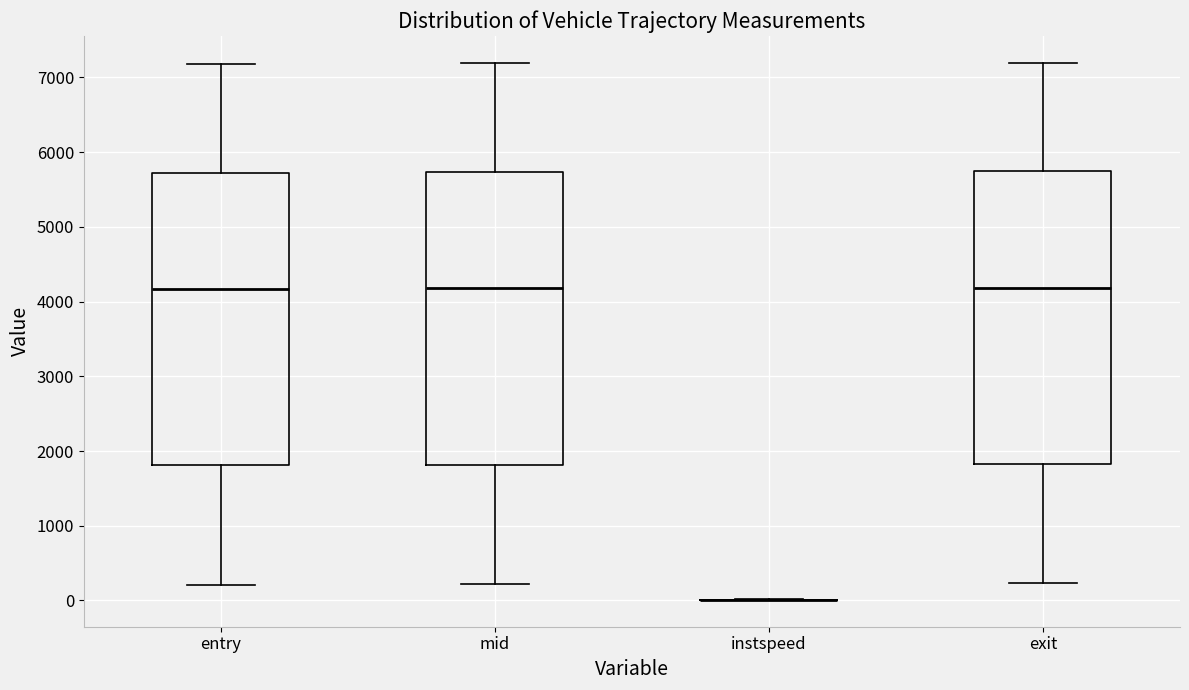

Reading left to right, transcribe this box plot: for each box, give where its median line is, the range the box spans, and where its two whiskers end, as read against the y-axis. The values are not printed on the chart, so give them approximately, as read against the axis.

entry: median 4200, box 1800 to 5700, whiskers 200 to 7200
mid: median 4200, box 1800 to 5700, whiskers 200 to 7200
instspeed: box collapsed to a line at 0, whiskers 0 to 0
exit: median 4200, box 1800 to 5700, whiskers 200 to 7200